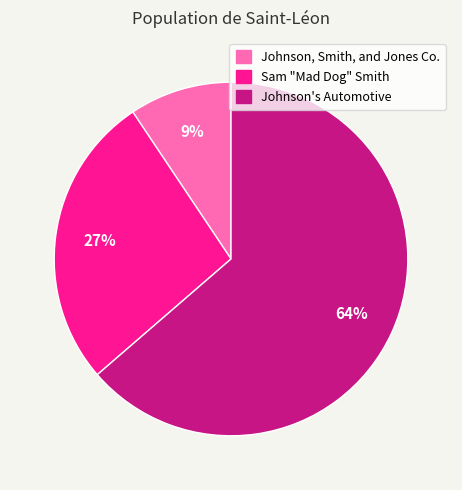

Rank the categories by value from highest to lowest.

Johnson's Automotive, Sam "Mad Dog" Smith, Johnson, Smith, and Jones Co.